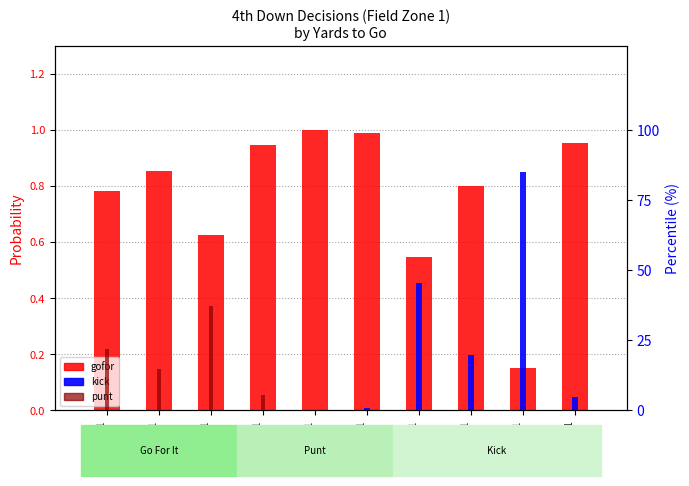

What is the difference between the highest and lowest values at y=6,fz=1?

1.0